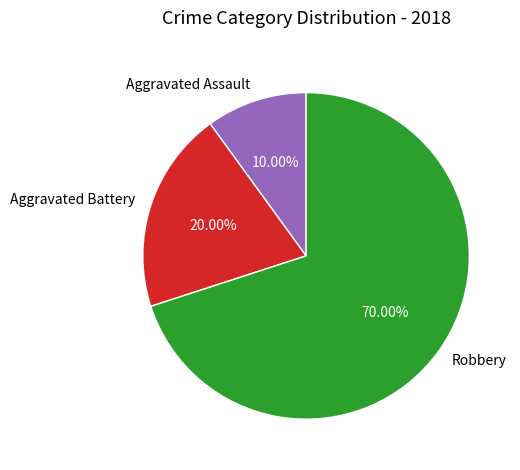

To the nearest percent, what portion does Aggravated Assault represent?

10%